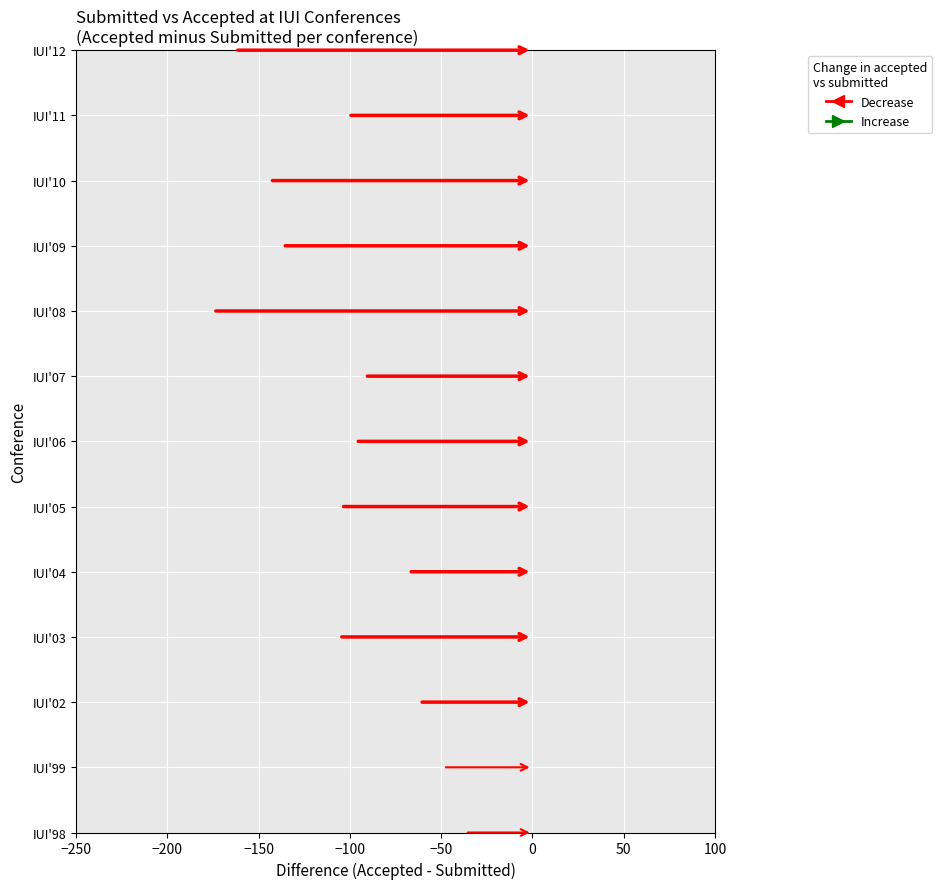

List the series in order of their overall mean, highest first.

Submitted, Accepted